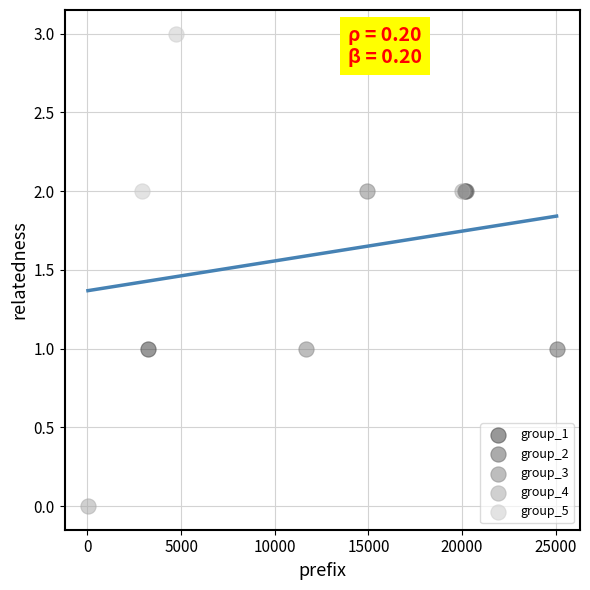

What are all the series names shown in the legend?

group_1, group_2, group_3, group_4, group_5